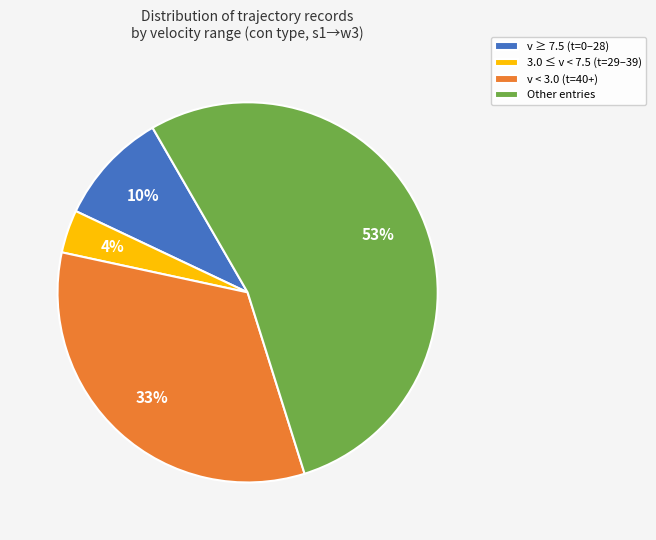

Between v < 3.0 (t=40+) and v ≥ 7.5 (t=0–28), which is larger?

v < 3.0 (t=40+)